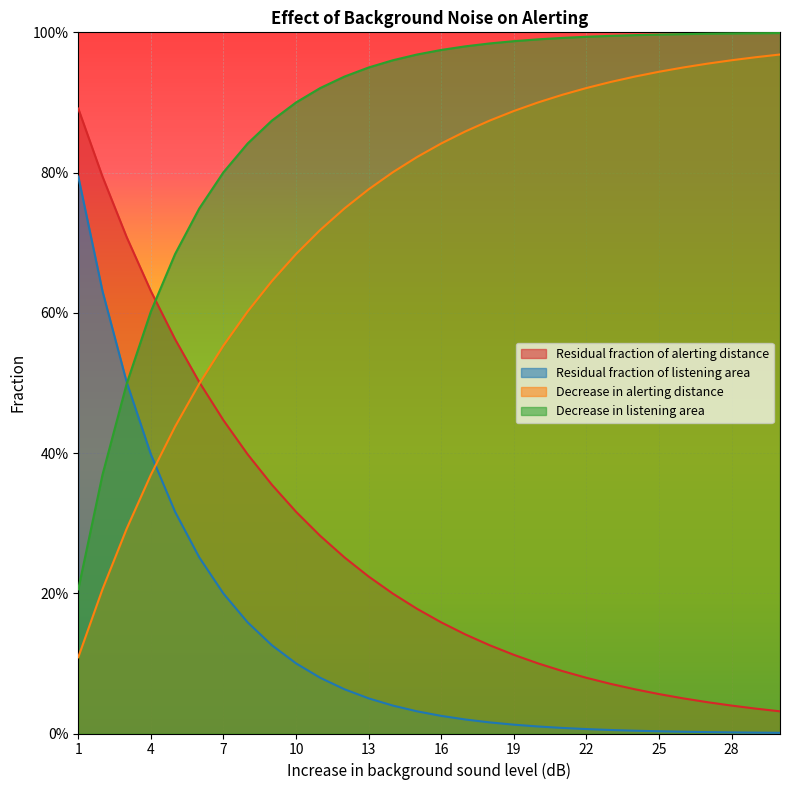

The value of Residual fraction of alerting distance at 4 is 0.3. True or false?

False